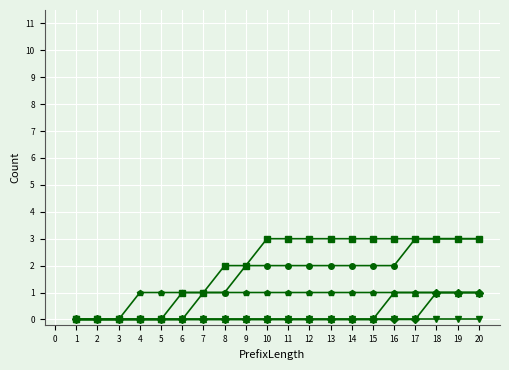

What is the greatest value displayed?

3